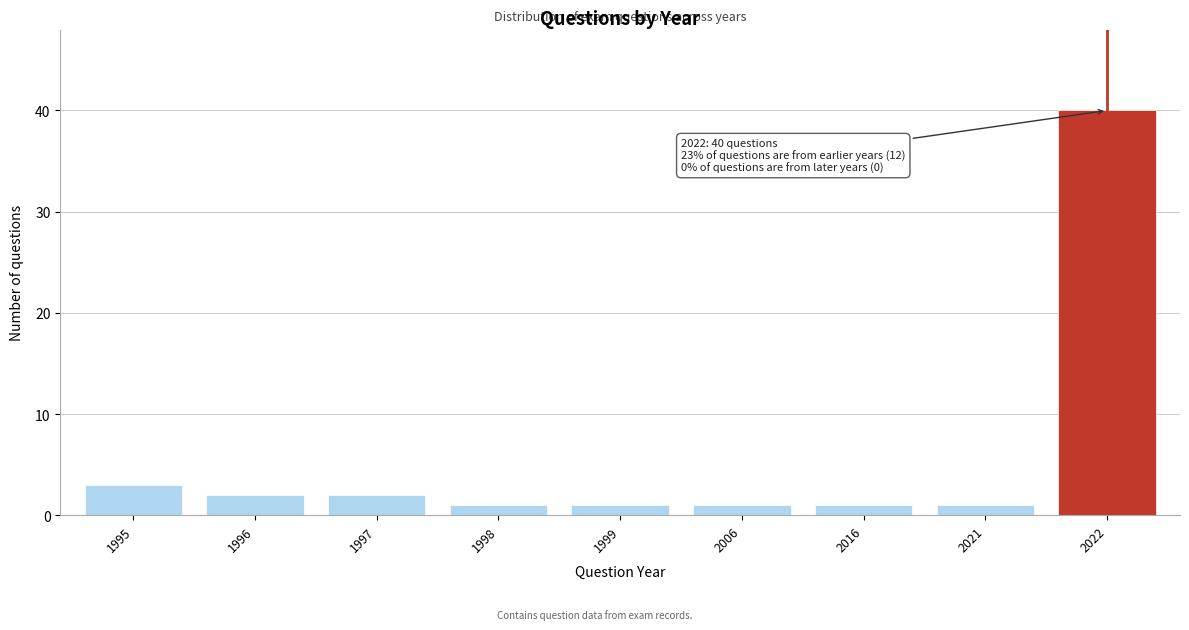

Reading left to right, list all the values displayed in this chart.

1995=3	1996=2	1997=2	1998=1	1999=1	2006=1	2016=1	2021=1	2022=40